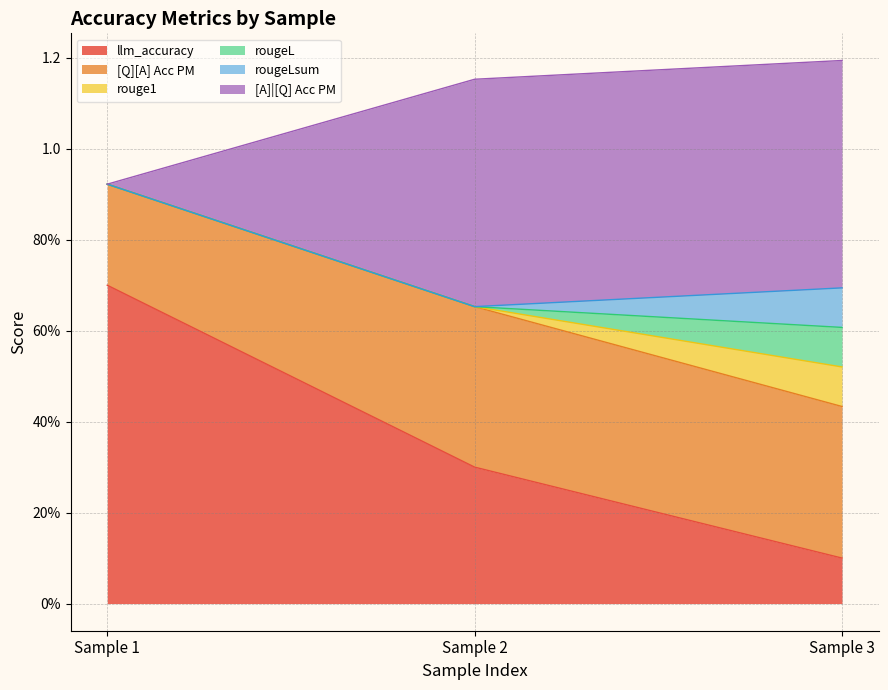

Does the chart display data point markers on the line(s)?

No